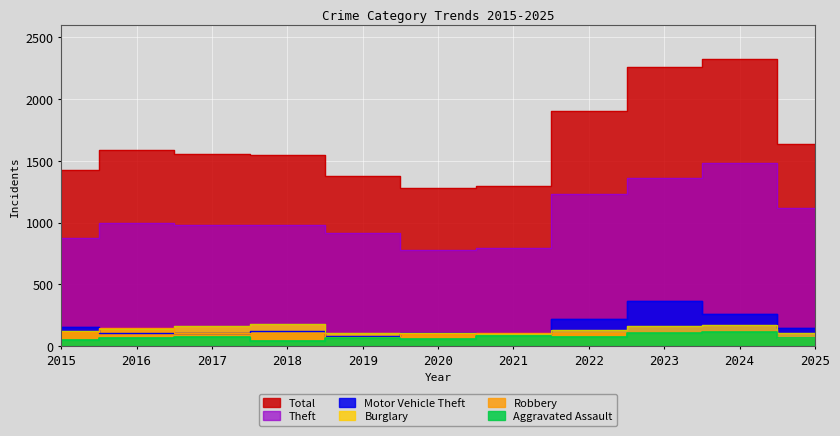

How many interior local valleys does the Burglary series have?

1